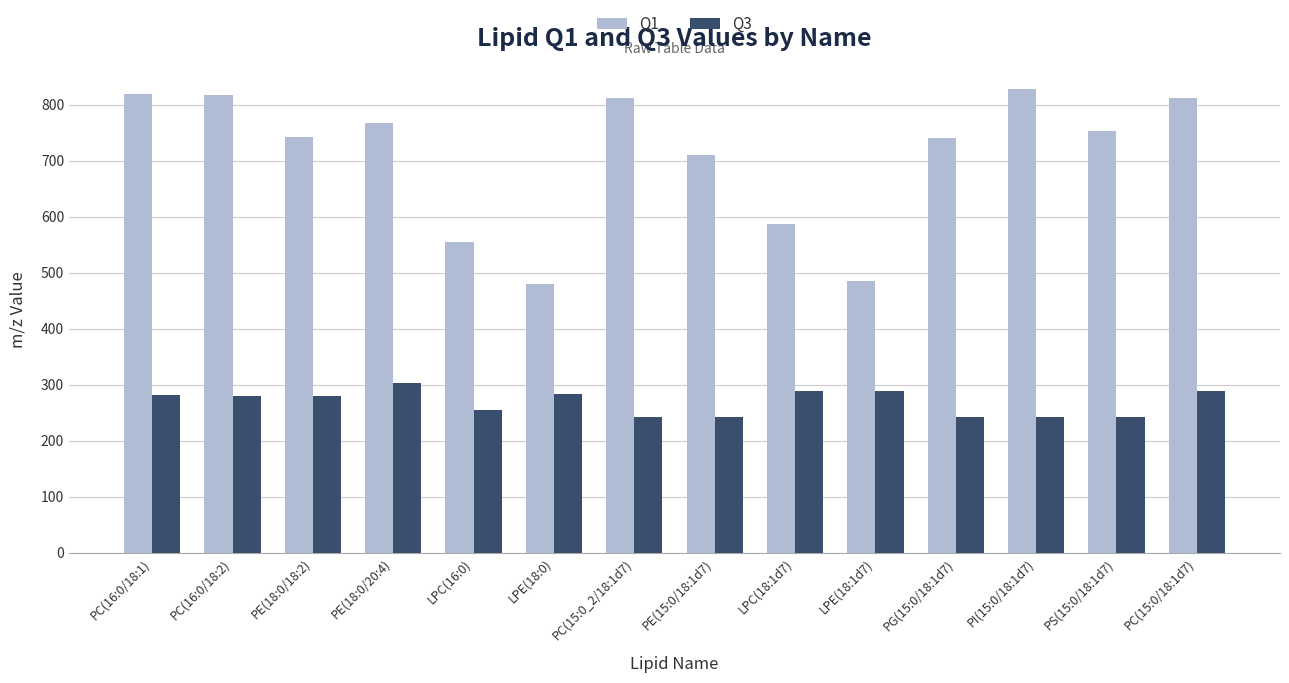

At how many categories does at least one series exceed 776?

5